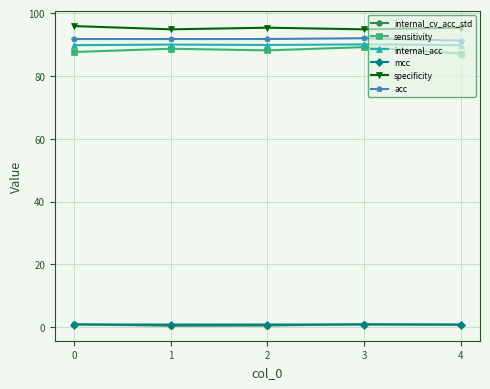

Is it true that specificity equals 94.8 at 1?

True